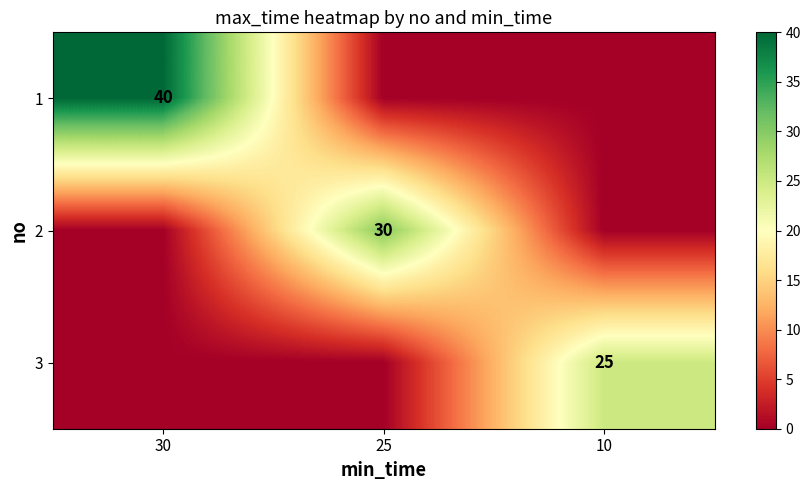

The value of 3 at 10 is 11. True or false?

False